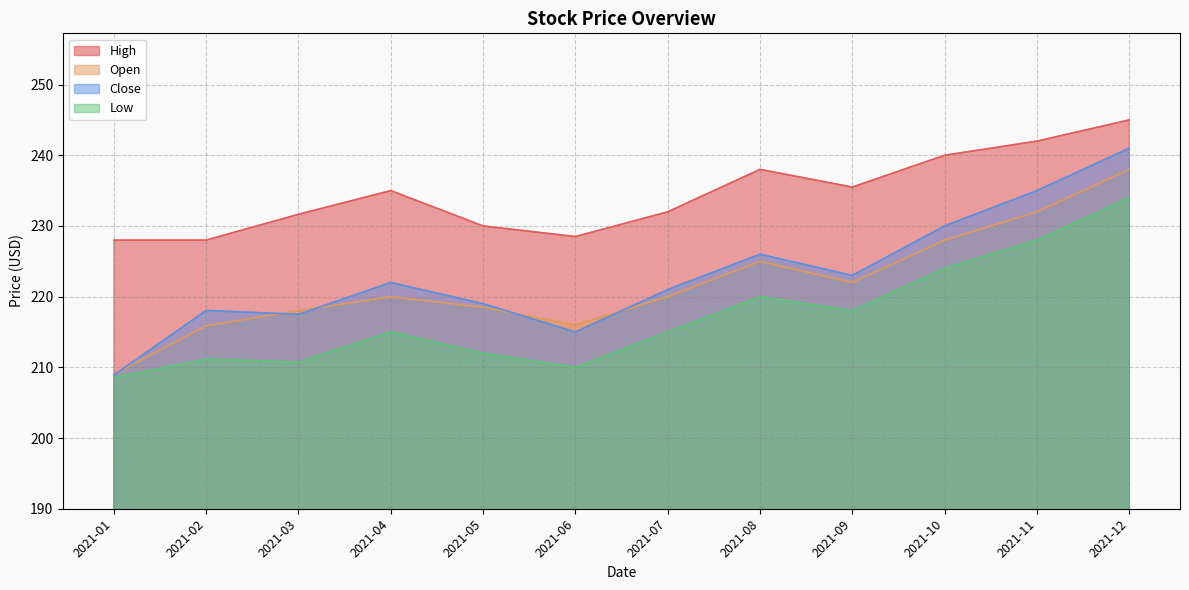

Reading right to left, list all the values displayed in this chart.

High: 2021-12=245.0	2021-11=242.0	2021-10=240.0	2021-09=235.5	2021-08=238.0	2021-07=232.0	2021-06=228.5	2021-05=230.0	2021-04=235.0	2021-03=231.6	2021-02=228.0	2021-01=228.0
Open: 2021-12=238.0	2021-11=232.0	2021-10=228.0	2021-09=222.0	2021-08=225.0	2021-07=220.0	2021-06=216.0	2021-05=218.5	2021-04=220.0	2021-03=218.0	2021-02=215.9	2021-01=209.0
Close: 2021-12=241.0	2021-11=235.0	2021-10=230.0	2021-09=223.0	2021-08=226.0	2021-07=221.0	2021-06=215.0	2021-05=219.0	2021-04=222.0	2021-03=217.5	2021-02=218.1	2021-01=208.9
Low: 2021-12=234.0	2021-11=228.0	2021-10=224.0	2021-09=218.0	2021-08=220.0	2021-07=215.0	2021-06=210.0	2021-05=212.0	2021-04=215.0	2021-03=210.8	2021-02=211.1	2021-01=208.6